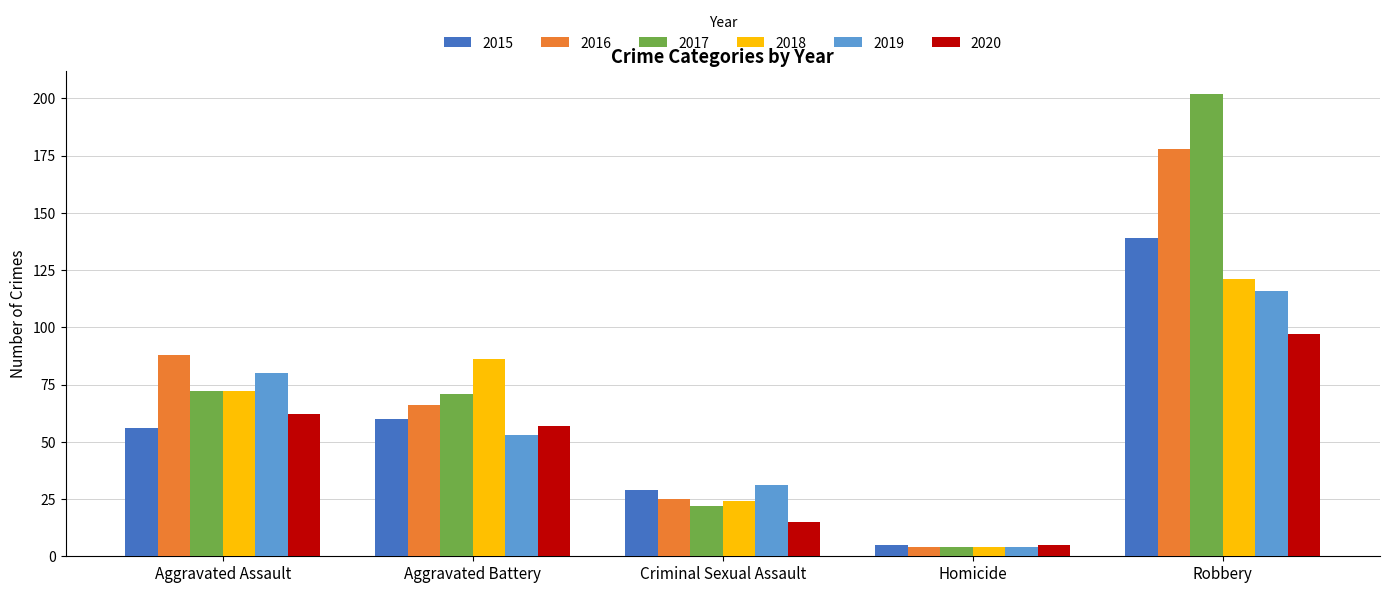

What is the value of the 2016 bar at the 1st from the left?

88